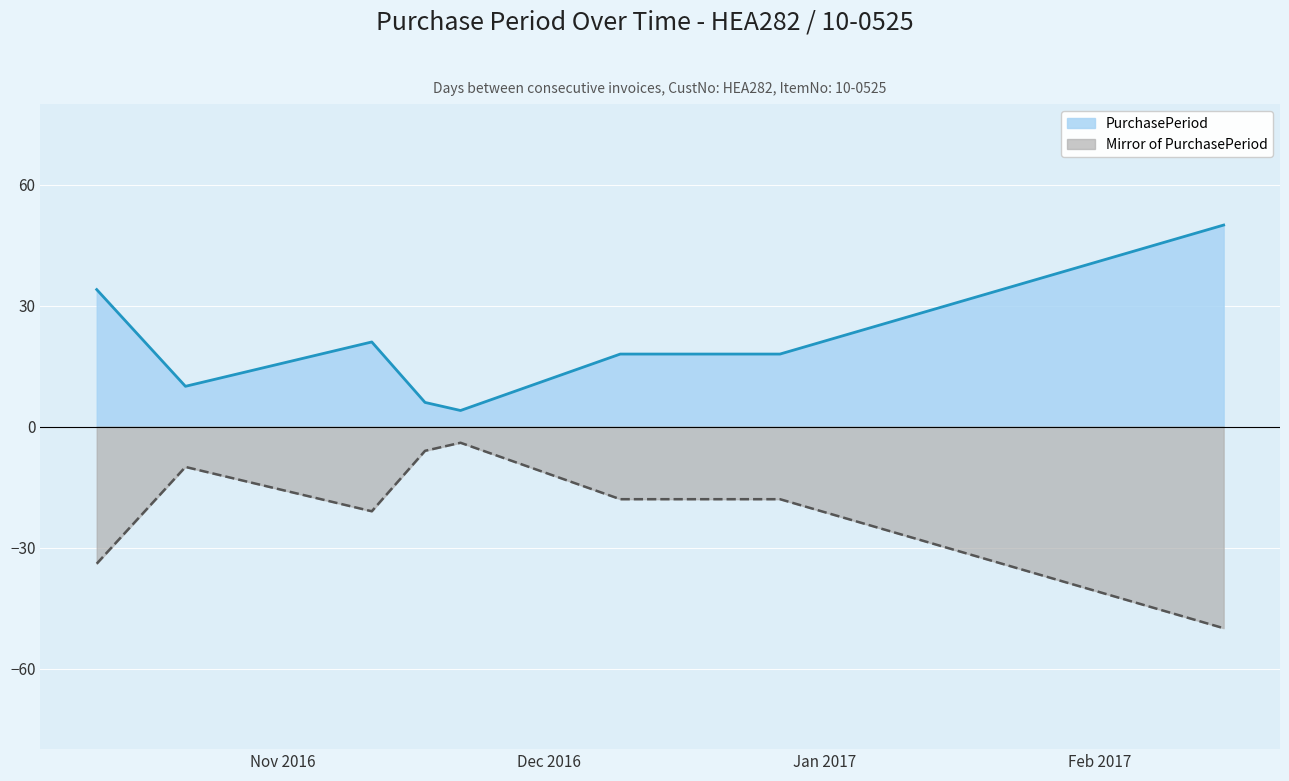

What is the approximate value at 2016-10-21, to the nearest 10?

10